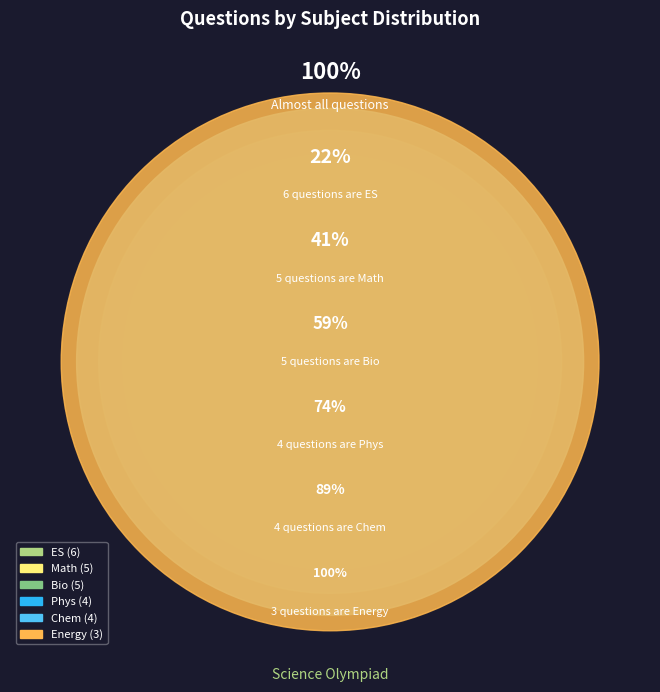

What is the total percentage of Math and Bio?

37.0%